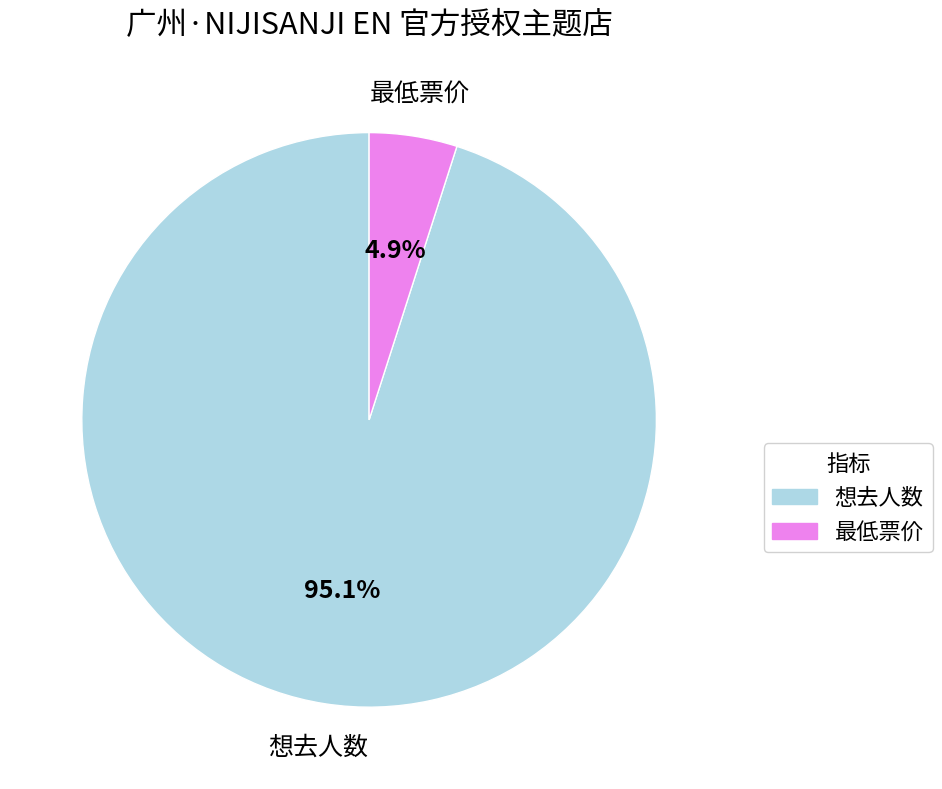

Which slice is the smallest?

最低票价